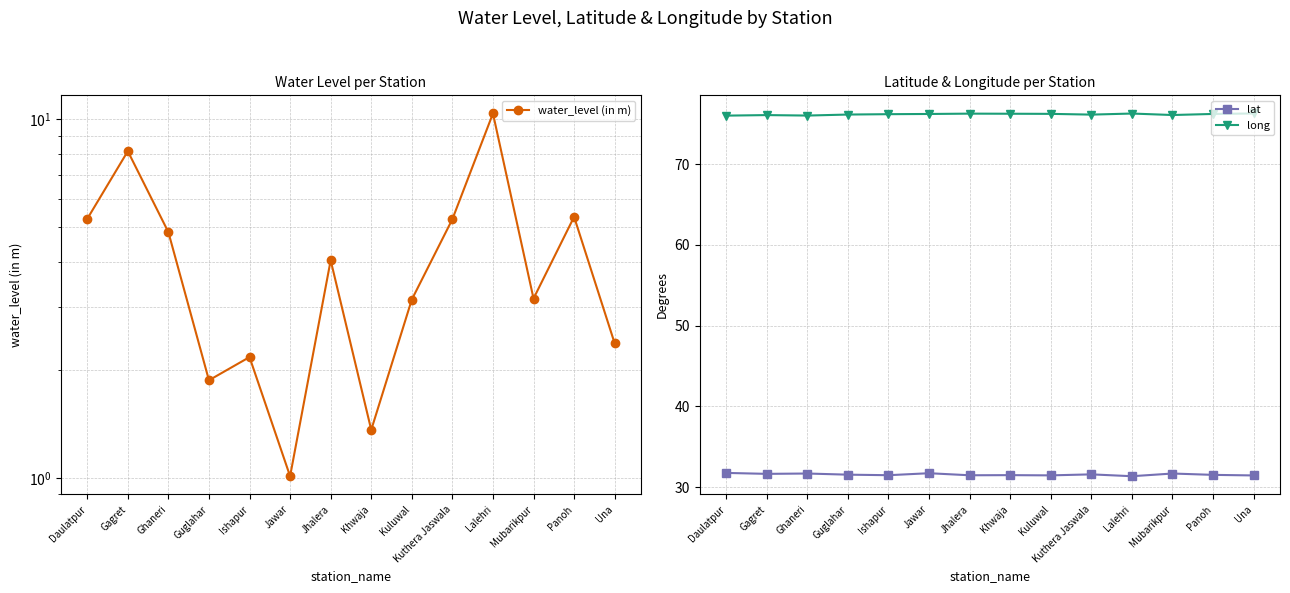

How many categories are shown in the chart?

14